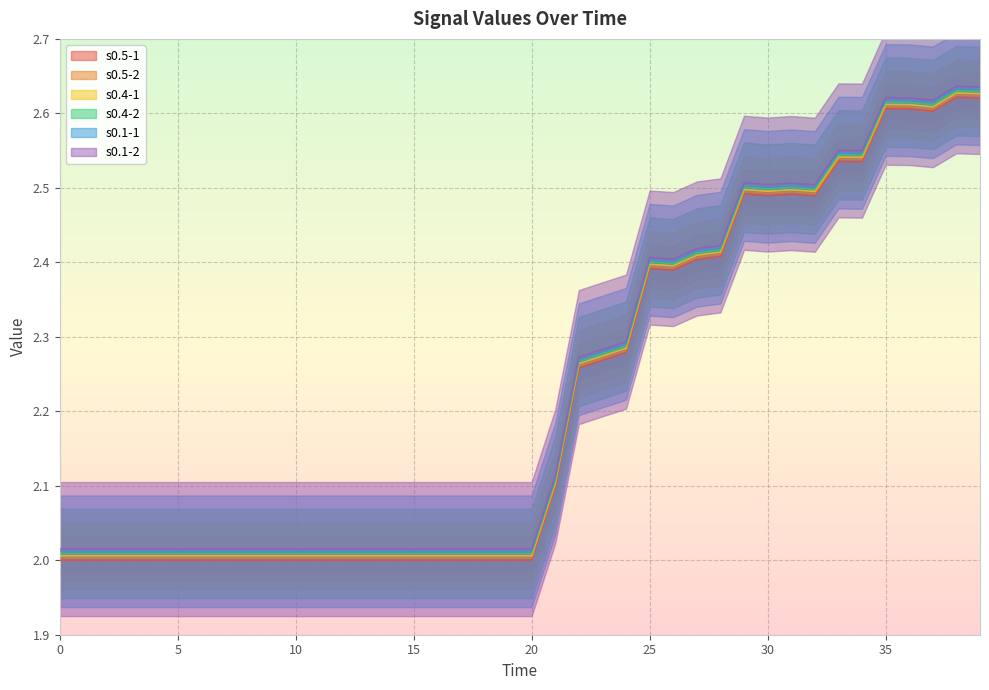

True or false: s0.5-1 and s0.1-1 cross at least once.

False